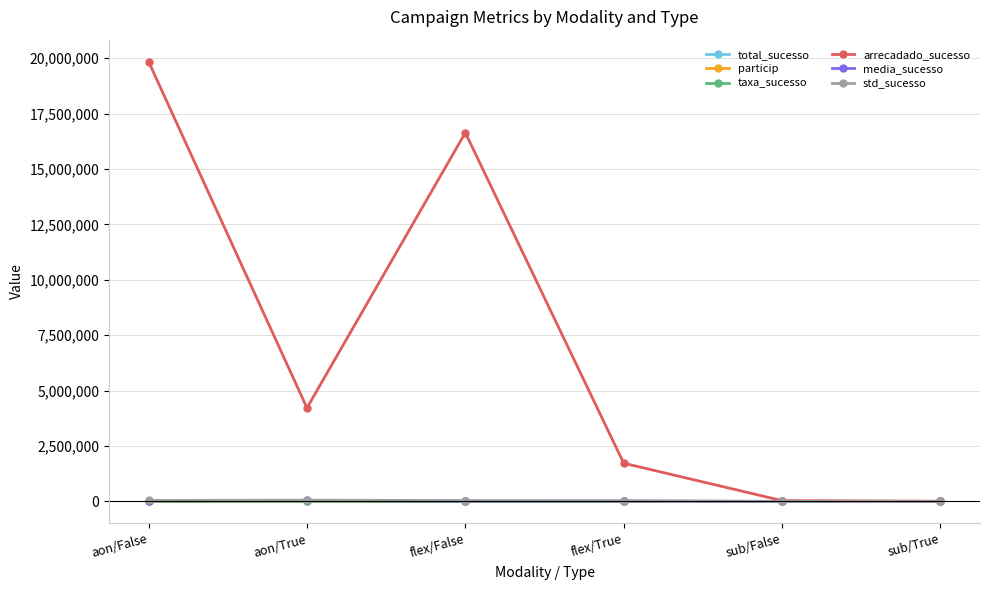

Which series has the largest range (max minus min)?

arrecadado_sucesso